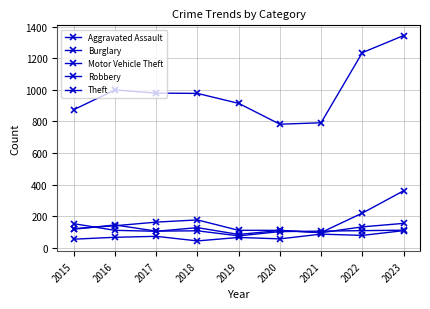

Does the chart have visible grid lines?

Yes